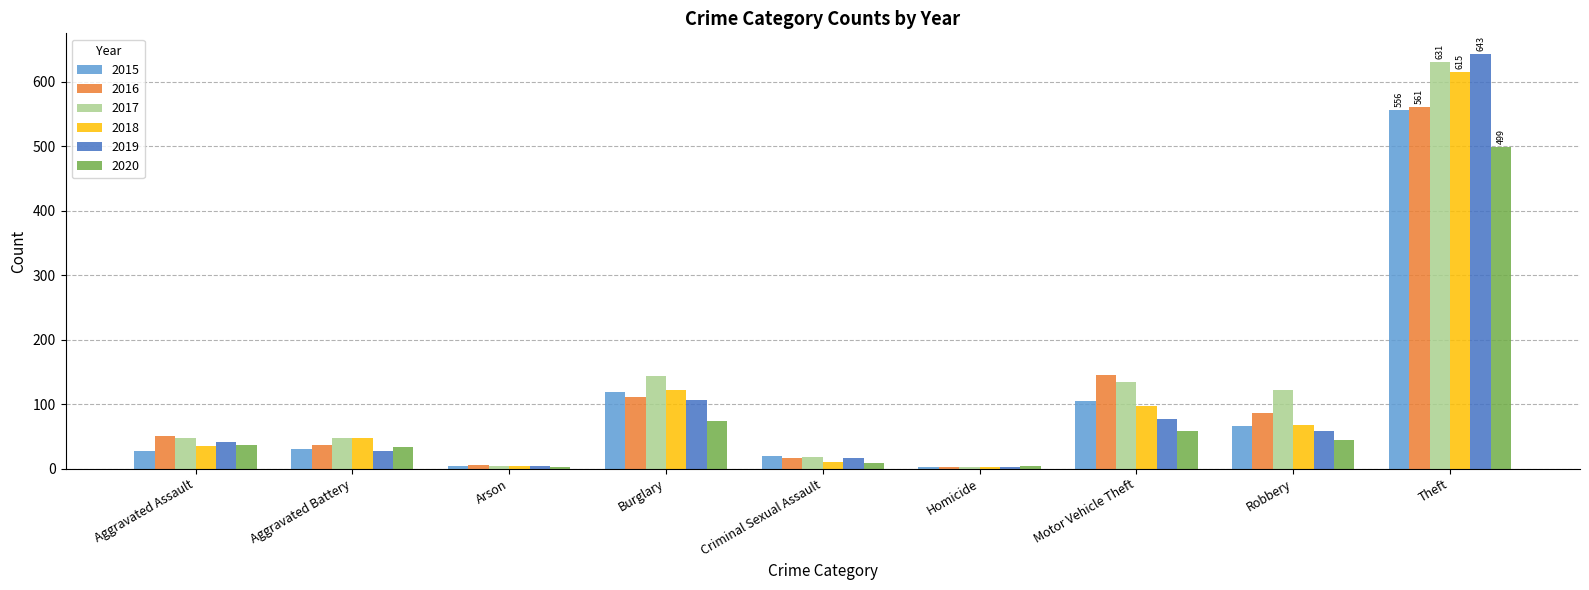

The value of 2018 at Aggravated Battery is 47. True or false?

True